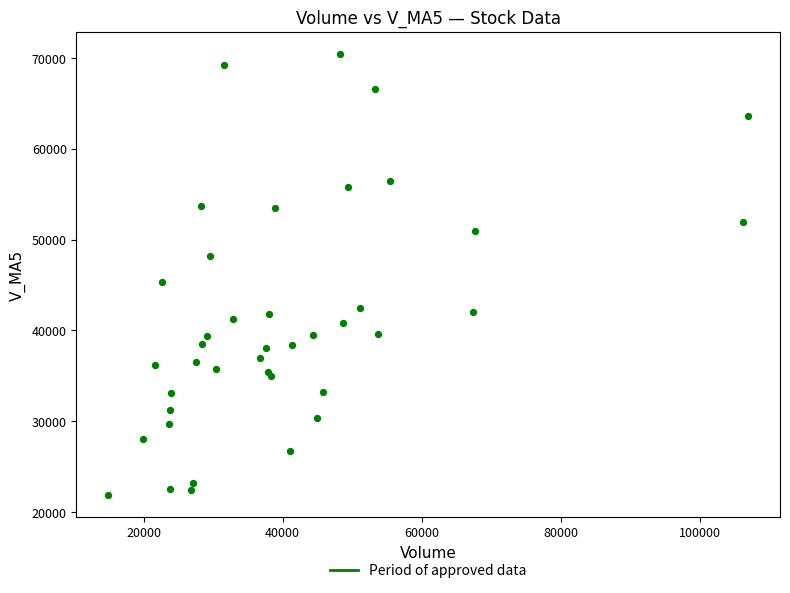

What Y value in the scatter plot is closest to 46167?

45370.1